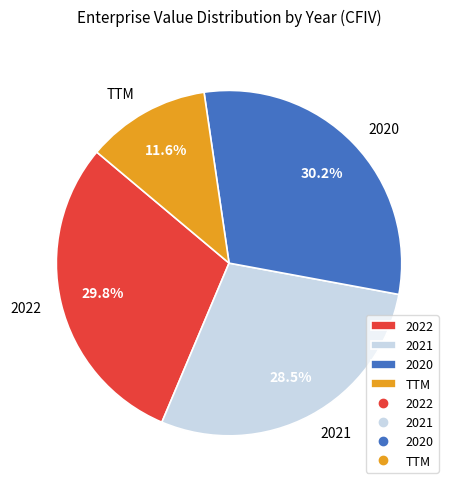

Does any single category account for the majority?

No